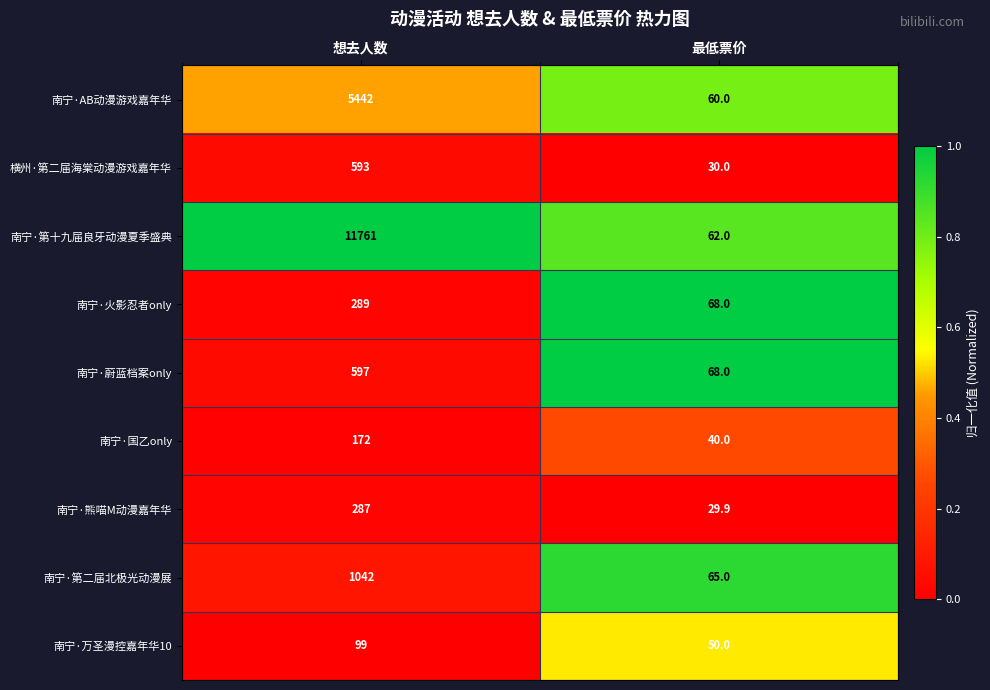

Read the 南宁·火影忍者only value at 想去人数.

289.0